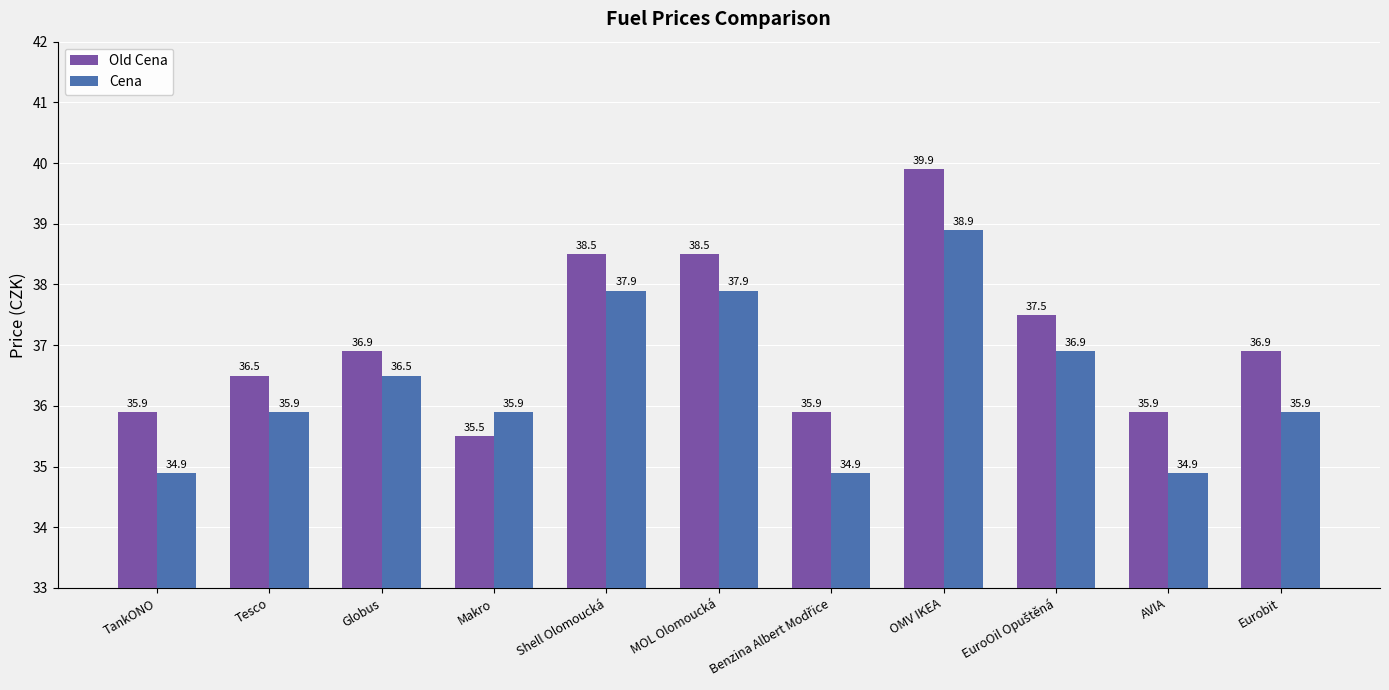

Reading left to right, extract all data points from this chart.

Old Cena: 35.9	36.5	36.9	35.5	38.5	38.5	35.9	39.9	37.5	35.9	36.9
Cena: 34.9	35.9	36.5	35.9	37.9	37.9	34.9	38.9	36.9	34.9	35.9